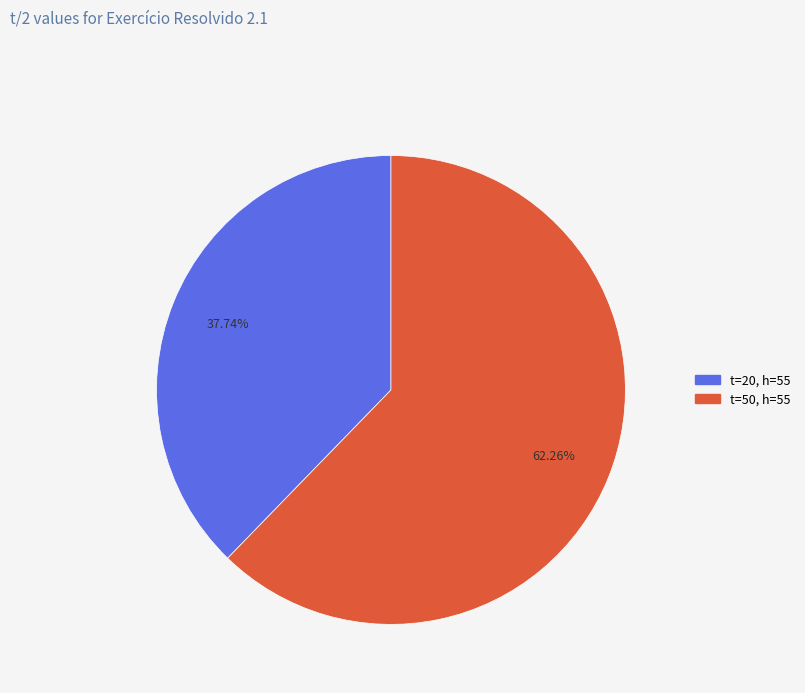

Is it true that t=50, h=55 is 77% of the pie?

False